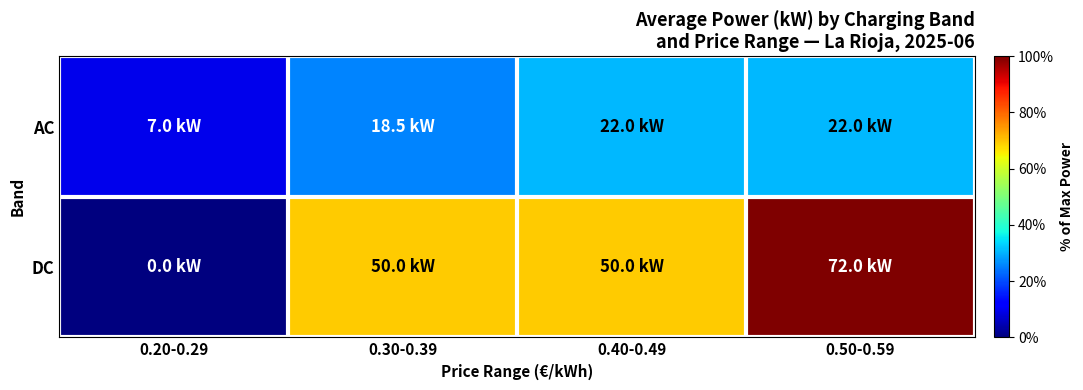

What is the spread (max minus min) of values at 0.50-0.59?

69.4